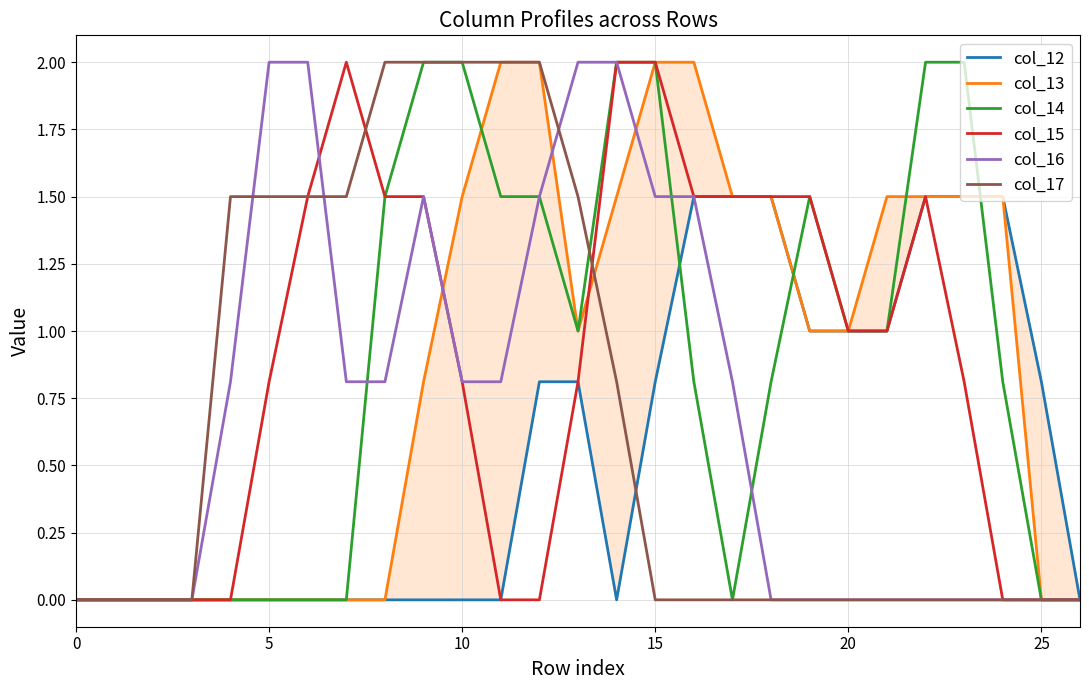

True or false: col_12 has more than 1 points higher than both neighbors.

False